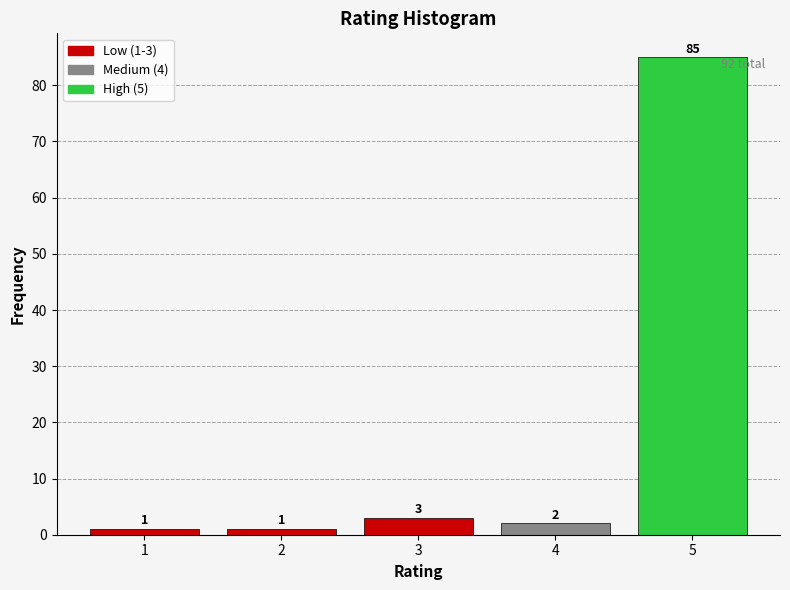

Reading left to right, list all the values displayed in this chart.

1	1	3	2	85